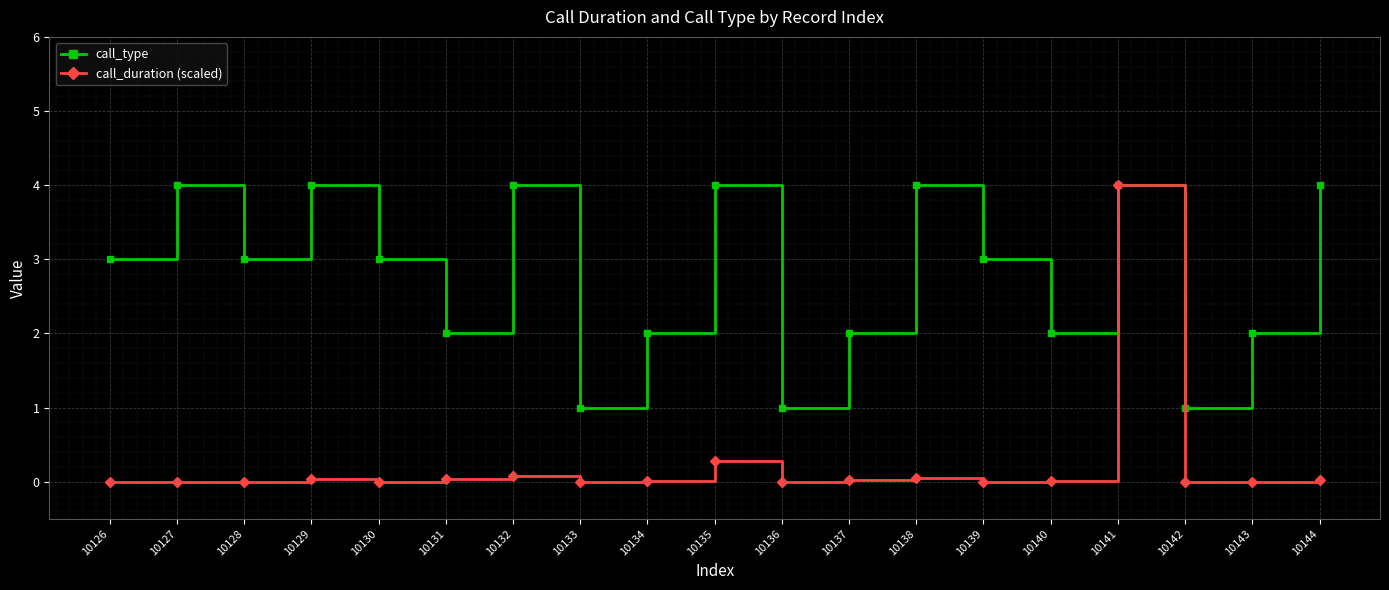

Which series has the largest range (max minus min)?

call_duration (scaled)